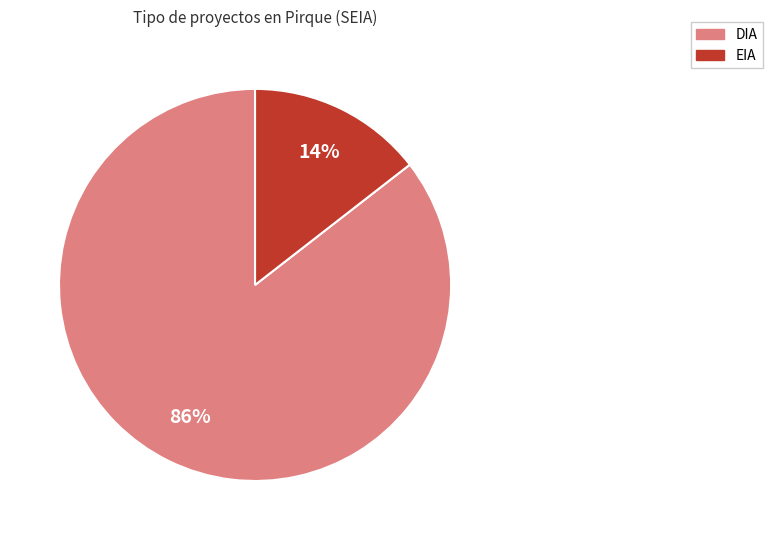

To the nearest percent, what percentage of the pie is DIA?

86%